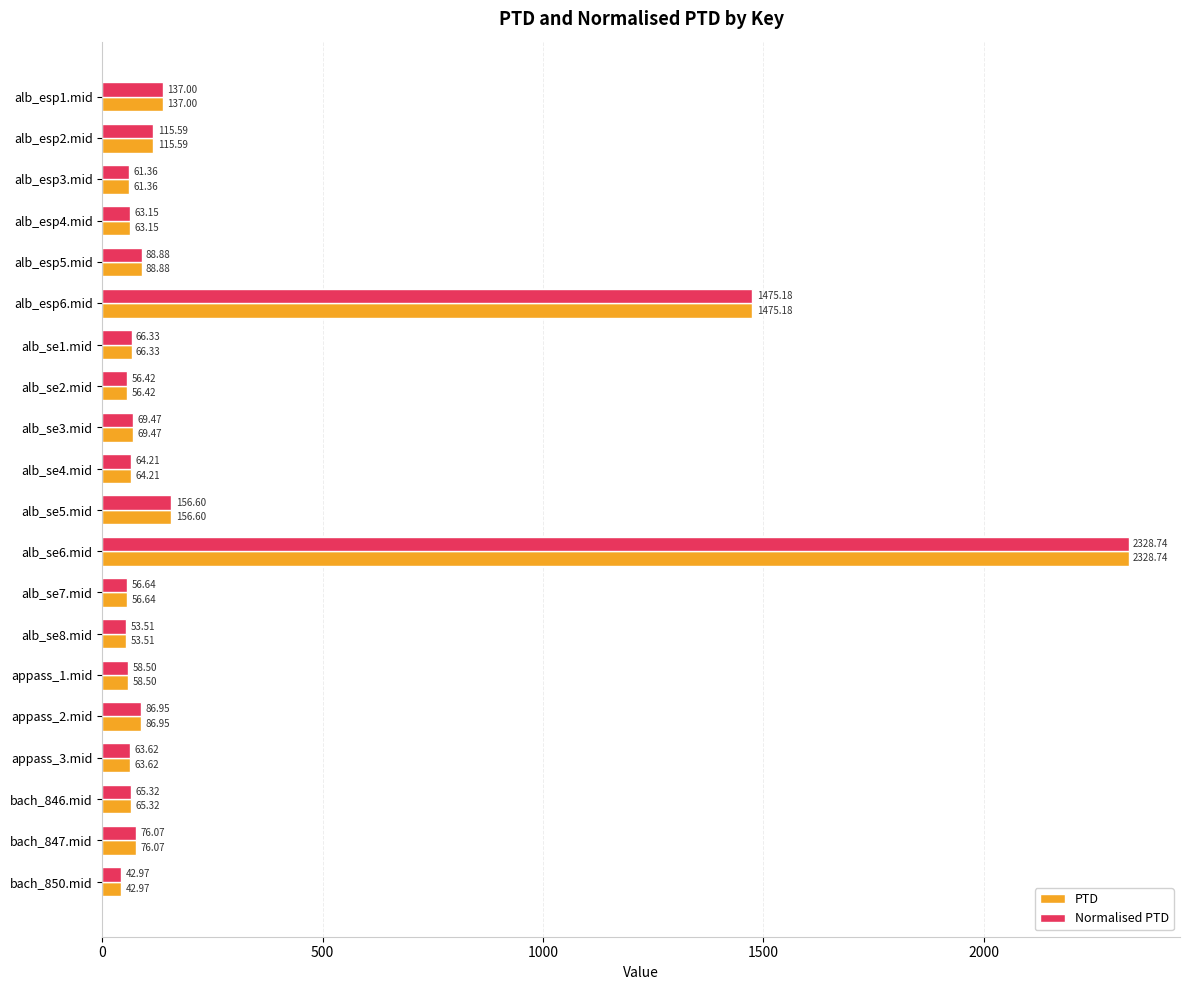

What is the average value of the Normalised PTD series?

259.3